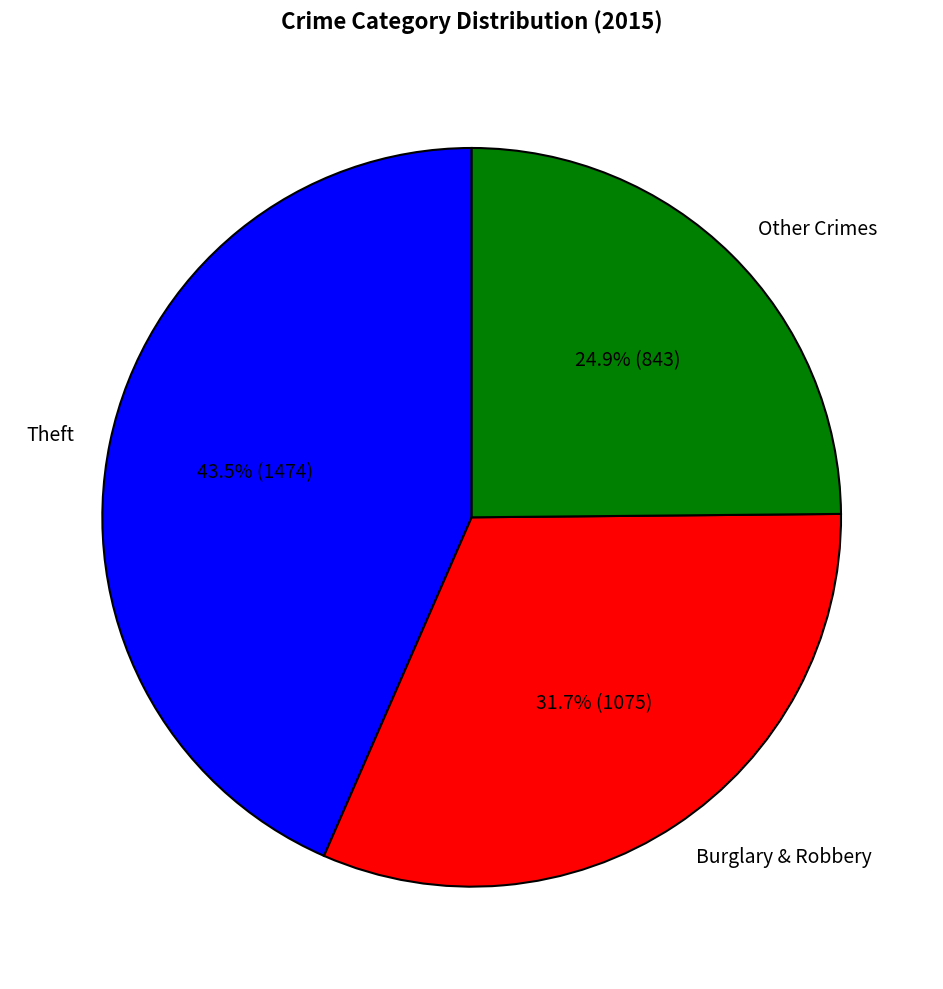

Rank the categories by value from highest to lowest.

Theft, Burglary & Robbery, Other Crimes